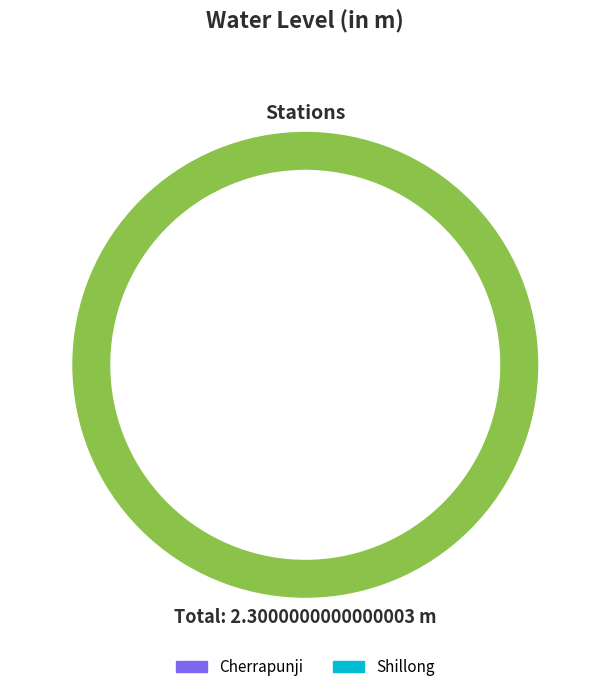

To the nearest percent, what is the difference between the largest and smallest slice percentages?

83%